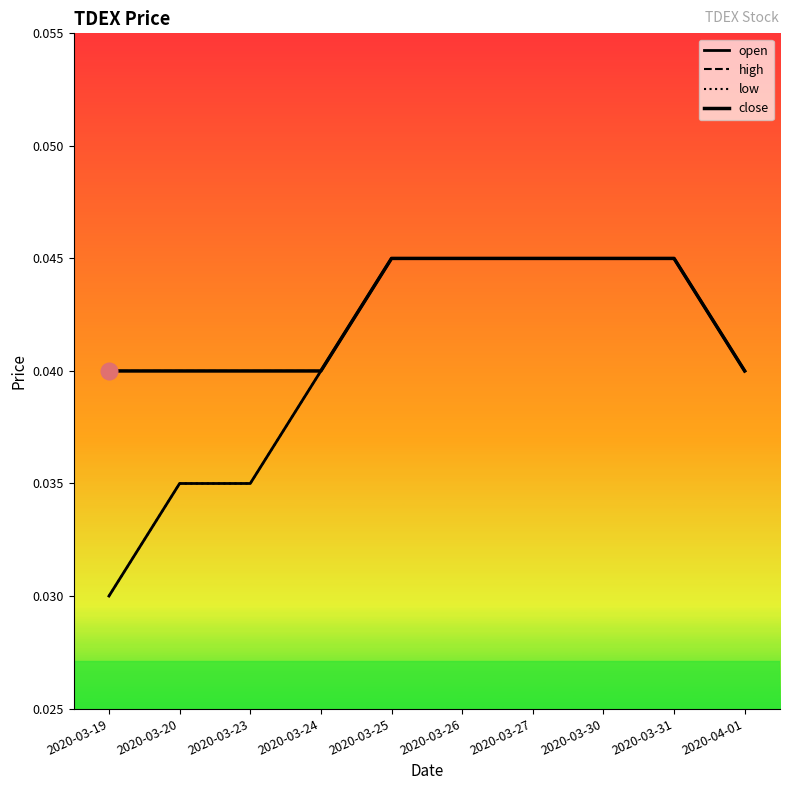

Does the chart display data point markers on the line(s)?

No